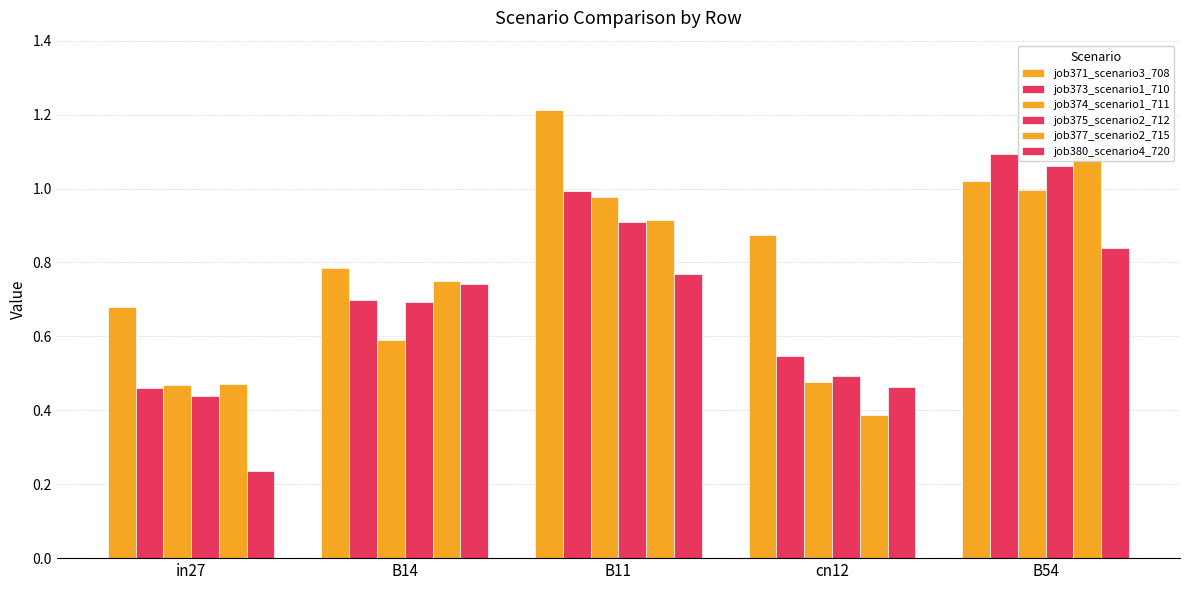

What is the total value across all series at cn12?

3.2